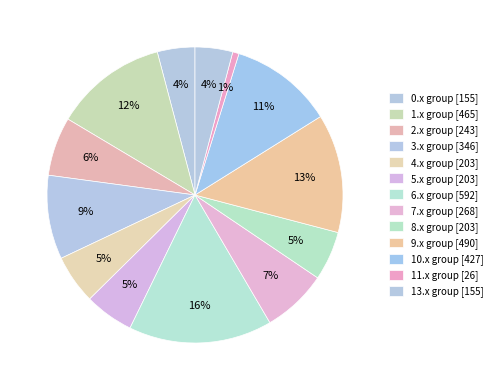

Count the number of slices in the pie.

13